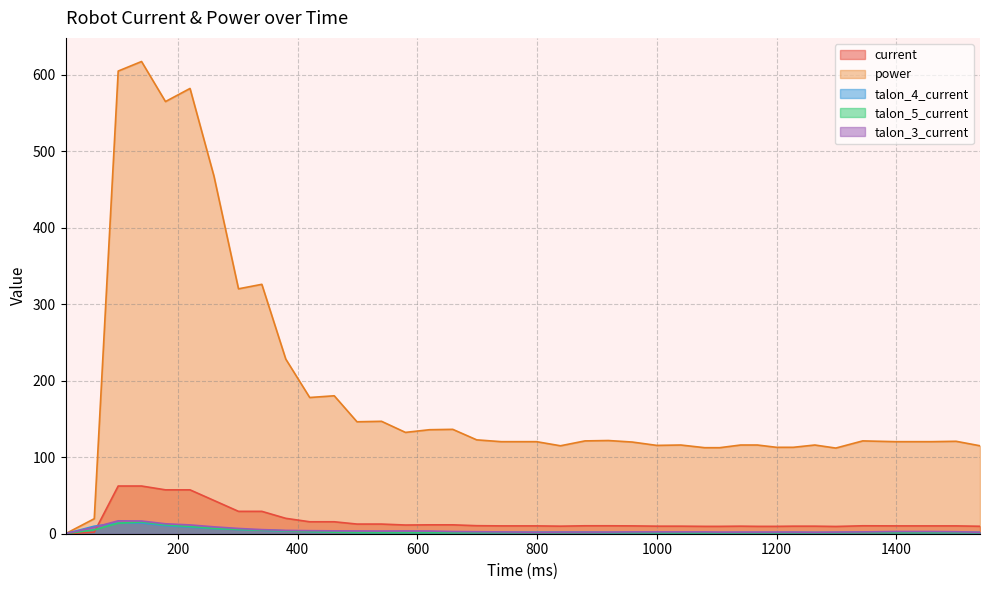

Count the number of categories in the chart.

39